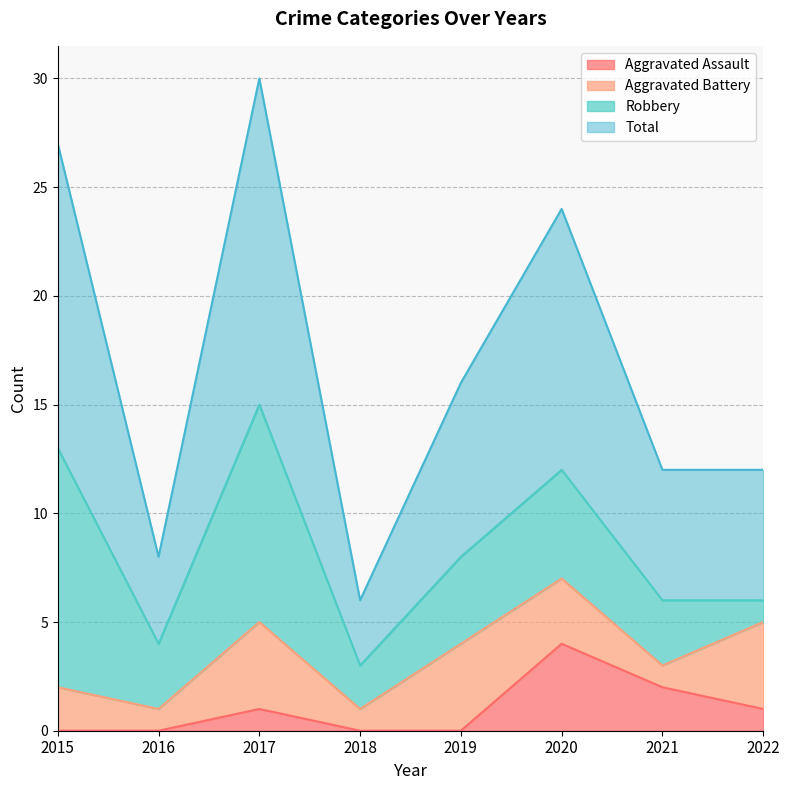

What is the highest value of the Aggravated Assault series?

4